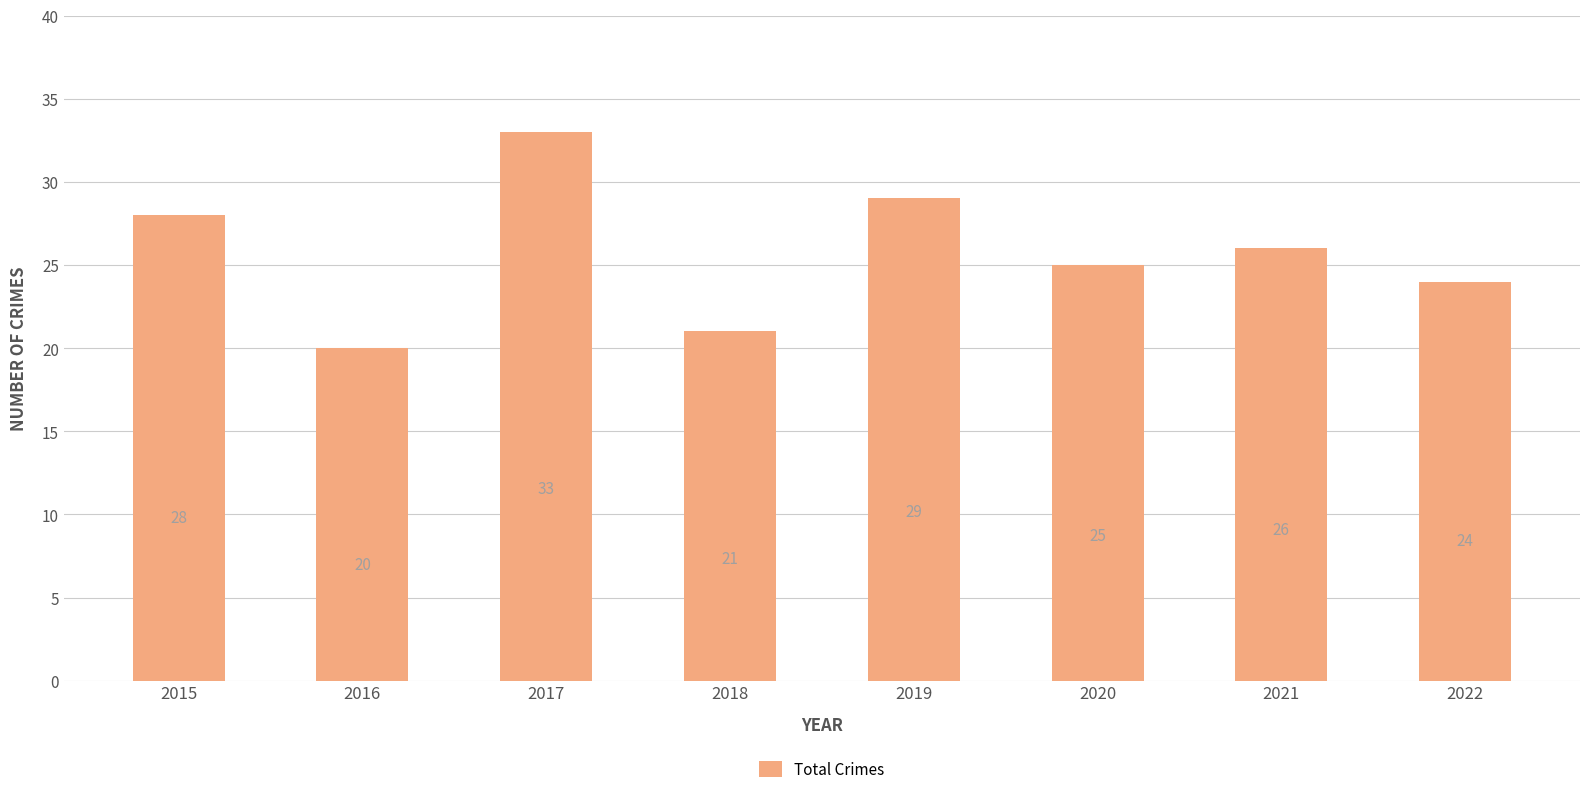

The value at 2018 is 21. True or false?

True